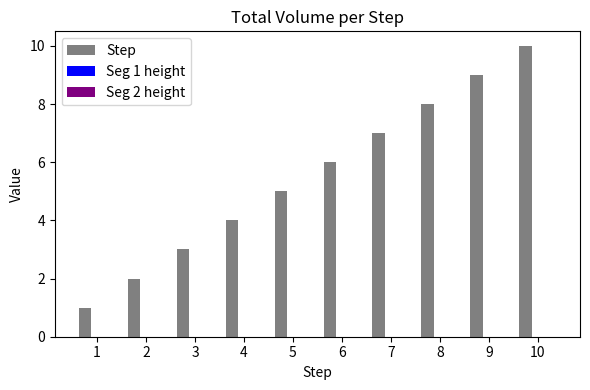

What is the change in value from 7 to 10?

+3